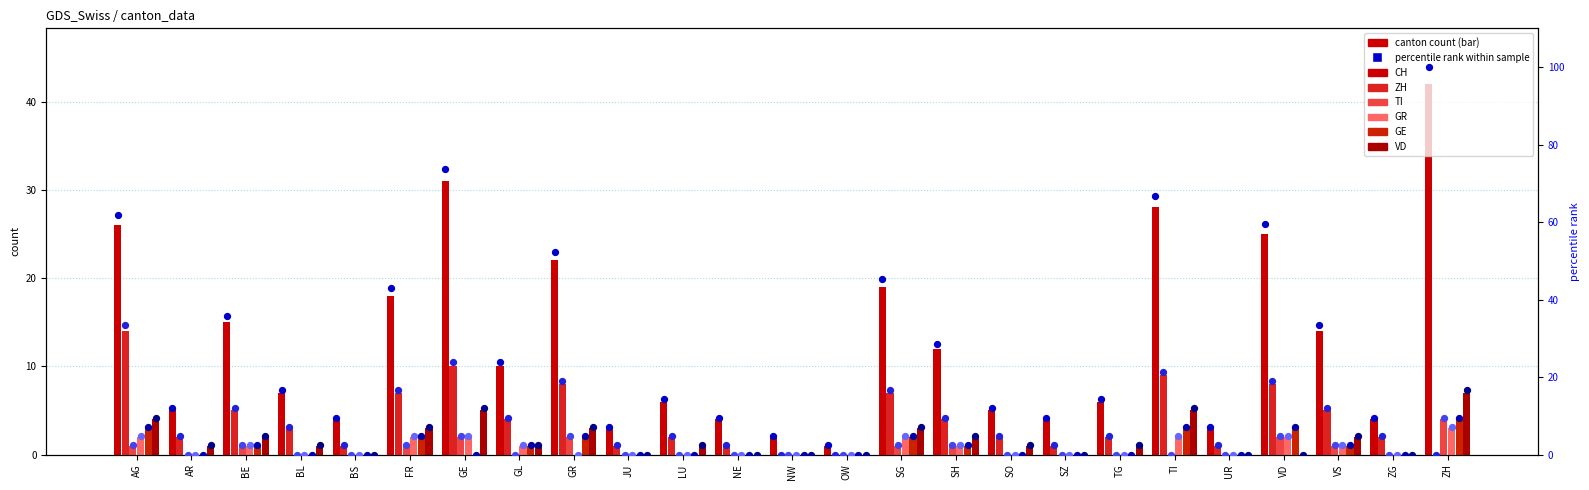

Is the value of CH at VD greater than the value of GR at BS?

Yes